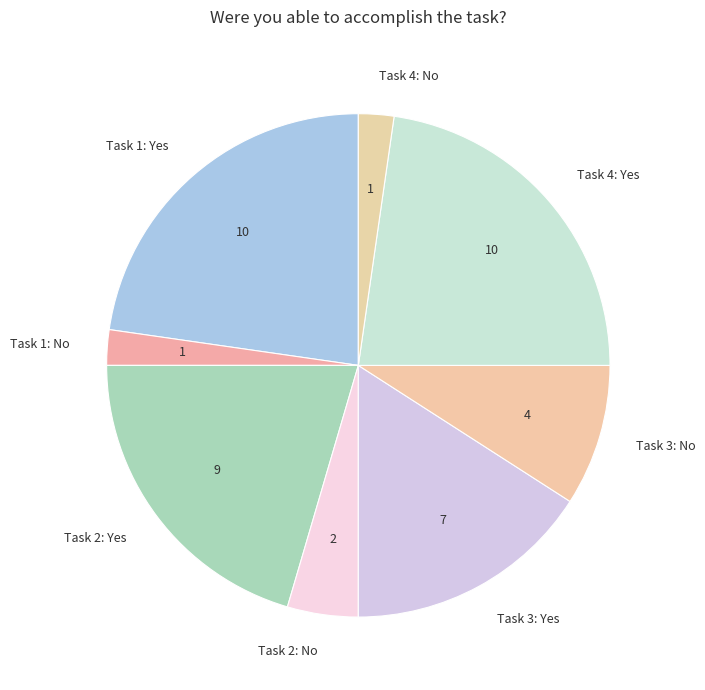

Which has a higher value, Task 4: No or Task 2: No?

Task 2: No